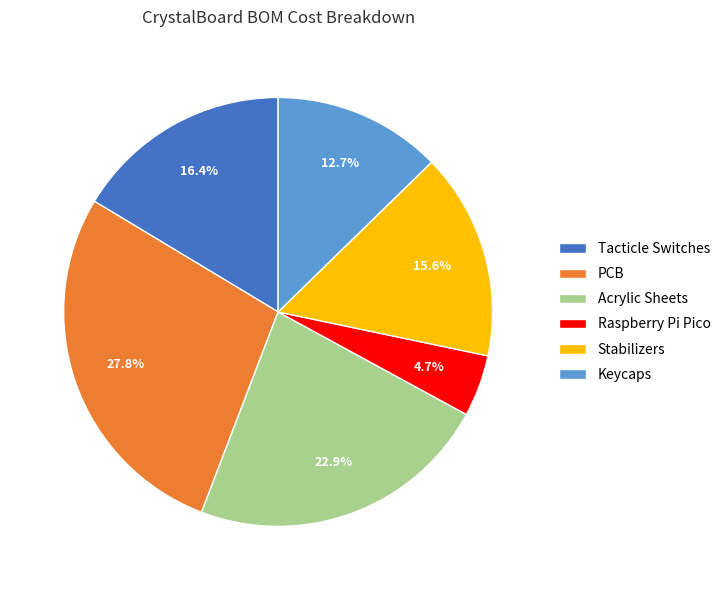

Does any single category account for the majority?

No